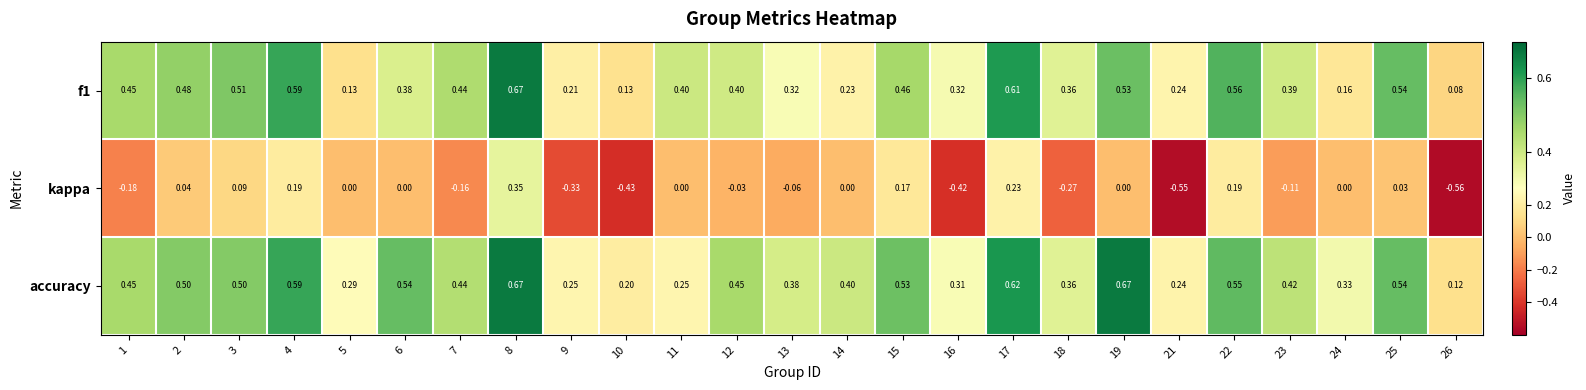

Between 3 and 11, which series saw the biggest shift?

accuracy